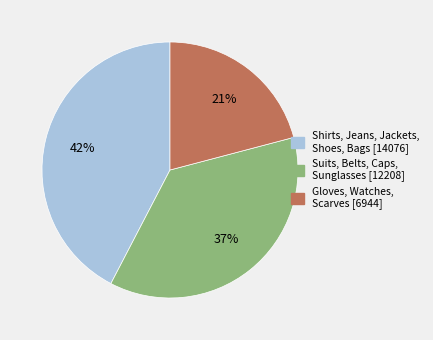

Is there a majority slice in this chart?

No